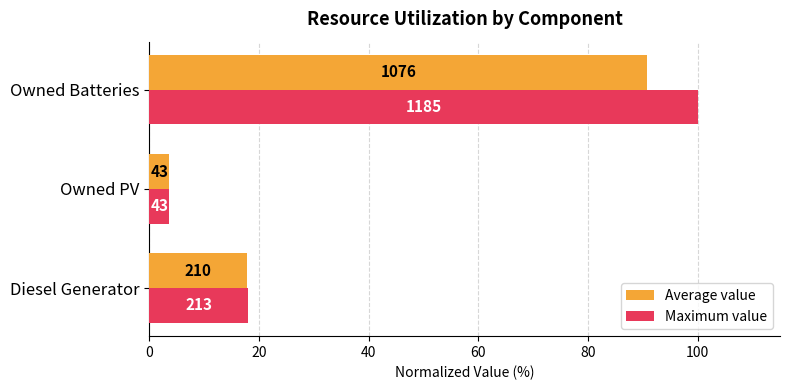

Rank the series by their average value, from lowest to highest.

Average value, Maximum value